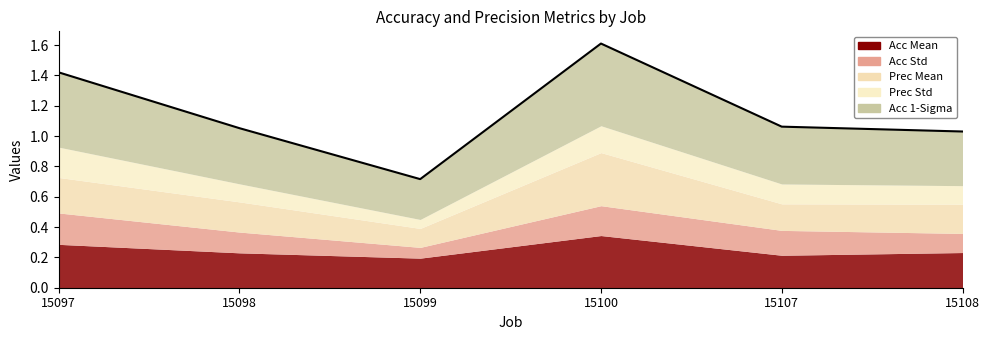

Rank the categories by accMean value from highest to lowest.

15100, 15097, 15108, 15098, 15107, 15099